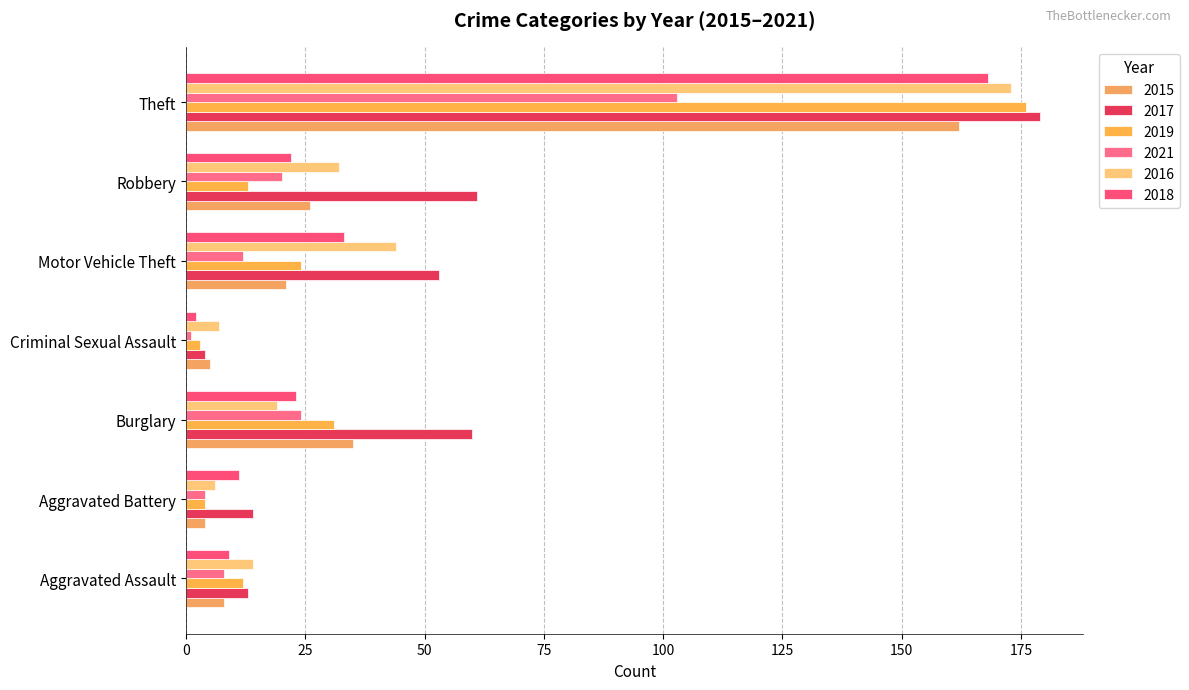

How many data points in 2017 are above 53?

3